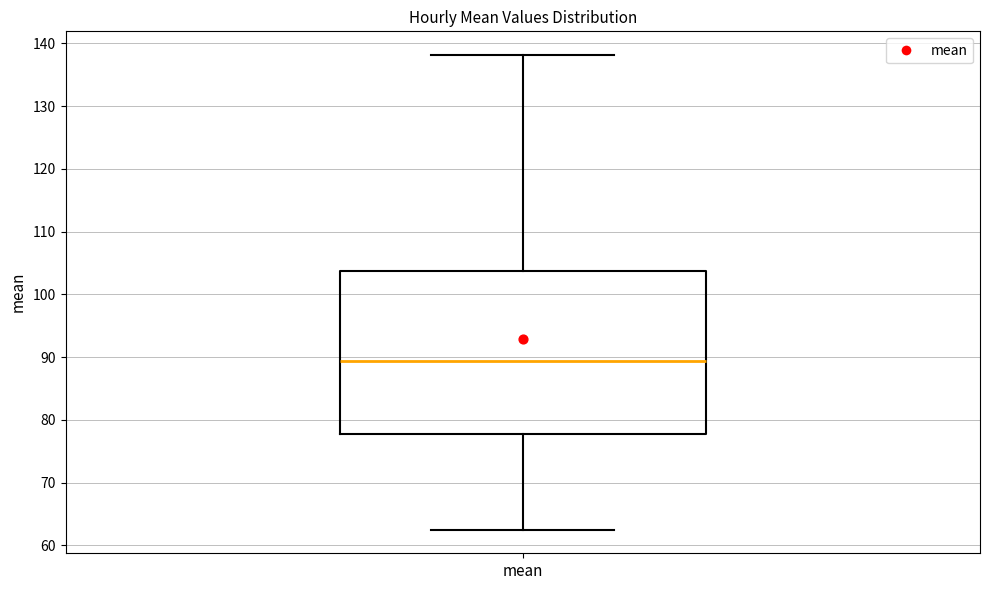

Where does the median line of the box for mean sit on the y-axis? The values are not printed on the chart, so give them approximately, as read against the axis.

89